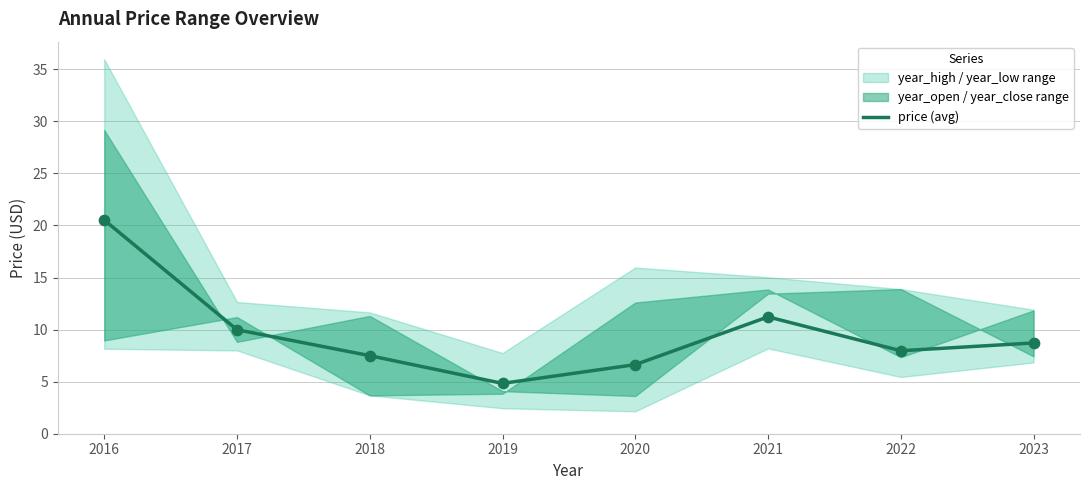

What is the change in value from 2022 to 2023?

+0.7